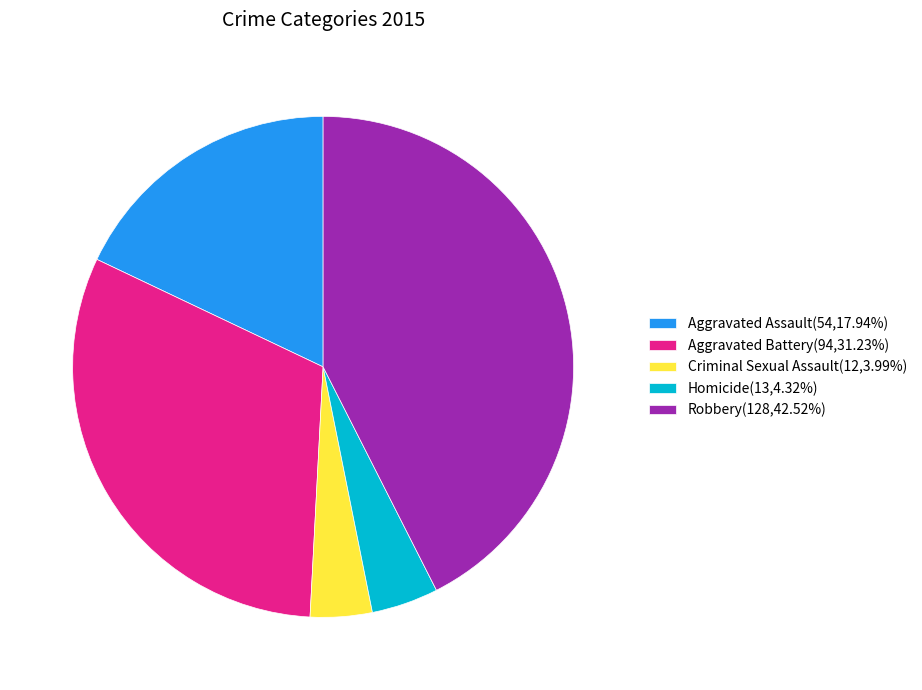

What is the ratio of the value at Robbery to the value at Homicide?

9.8